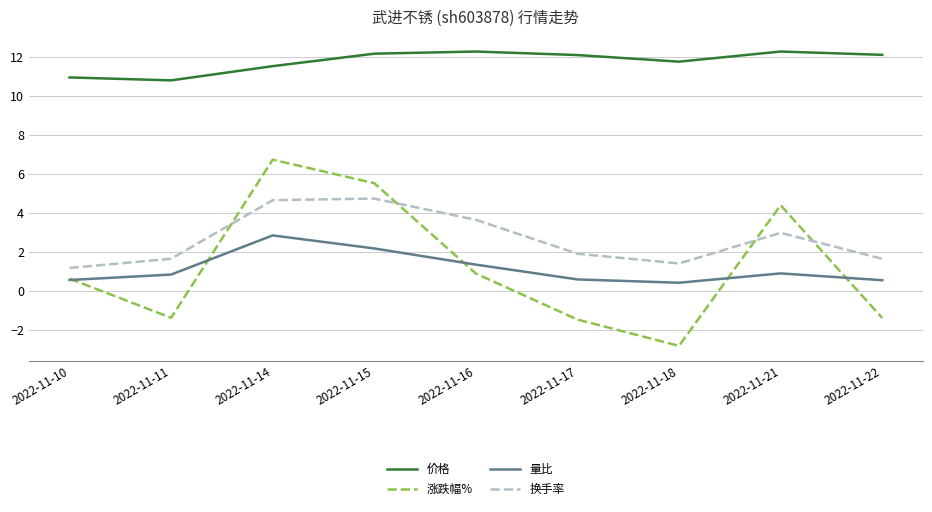

What is the lowest value of the 量比 series?

0.4